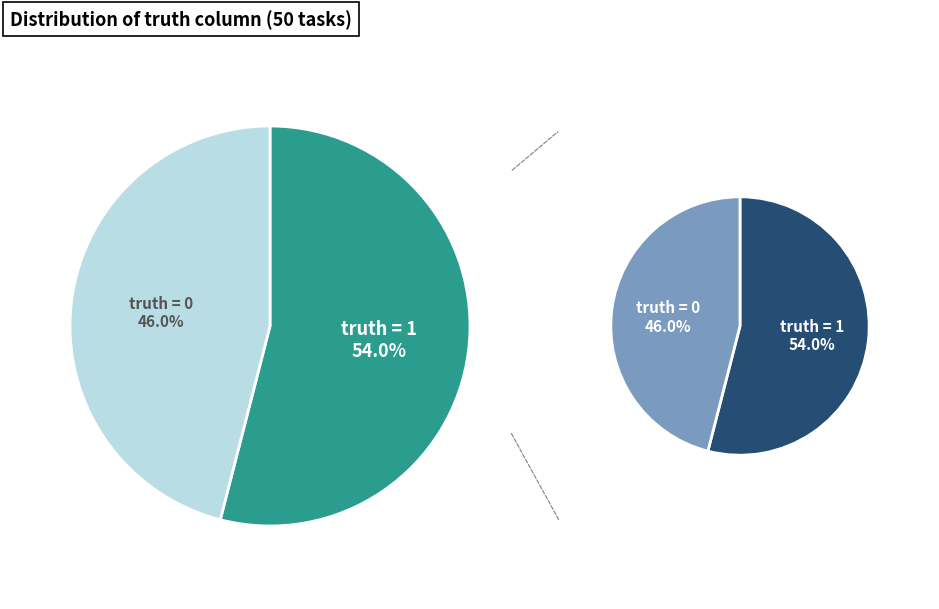

Is it true that 1 (truth=1) is 64% of the pie?

False